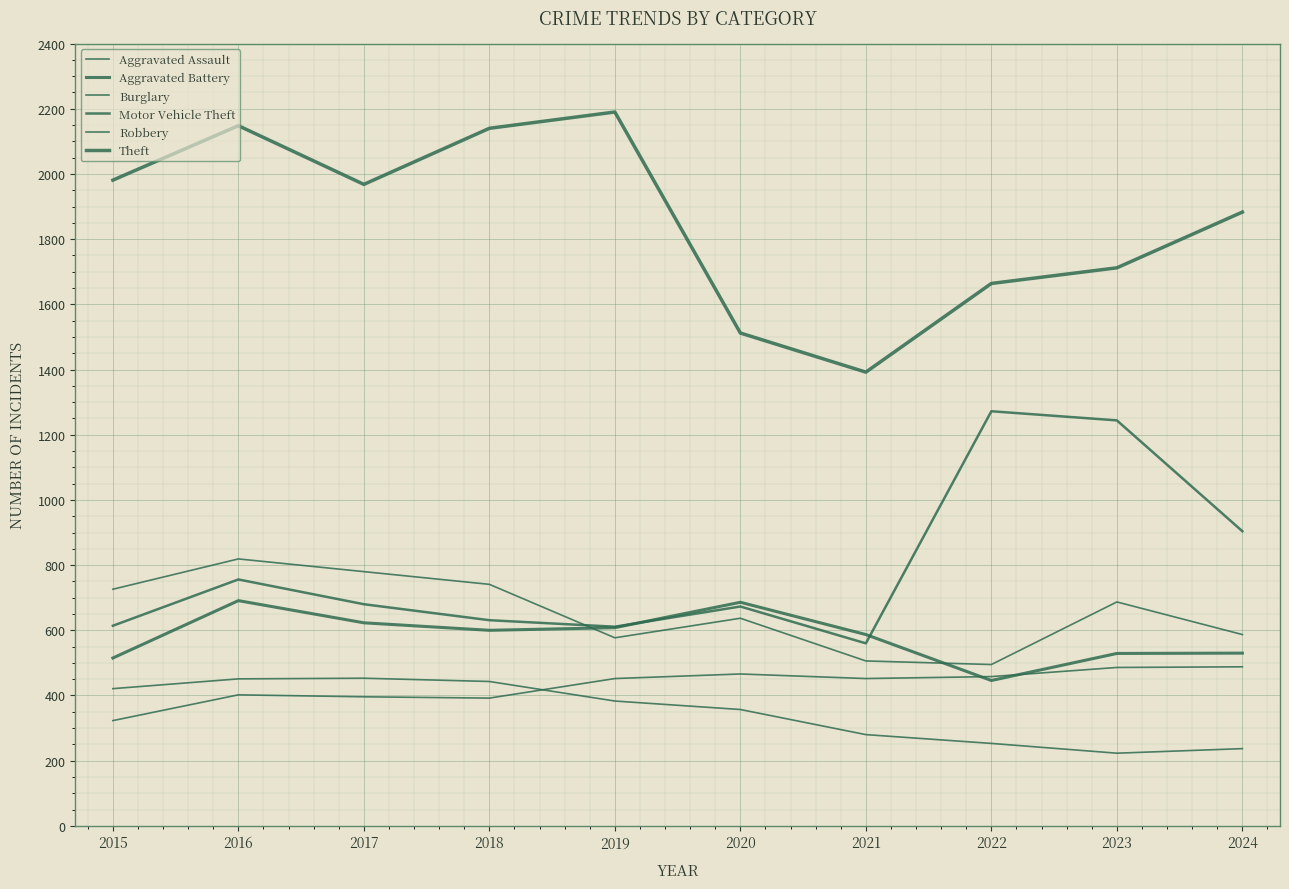

What is the sum of all Aggravated Assault values?

4315